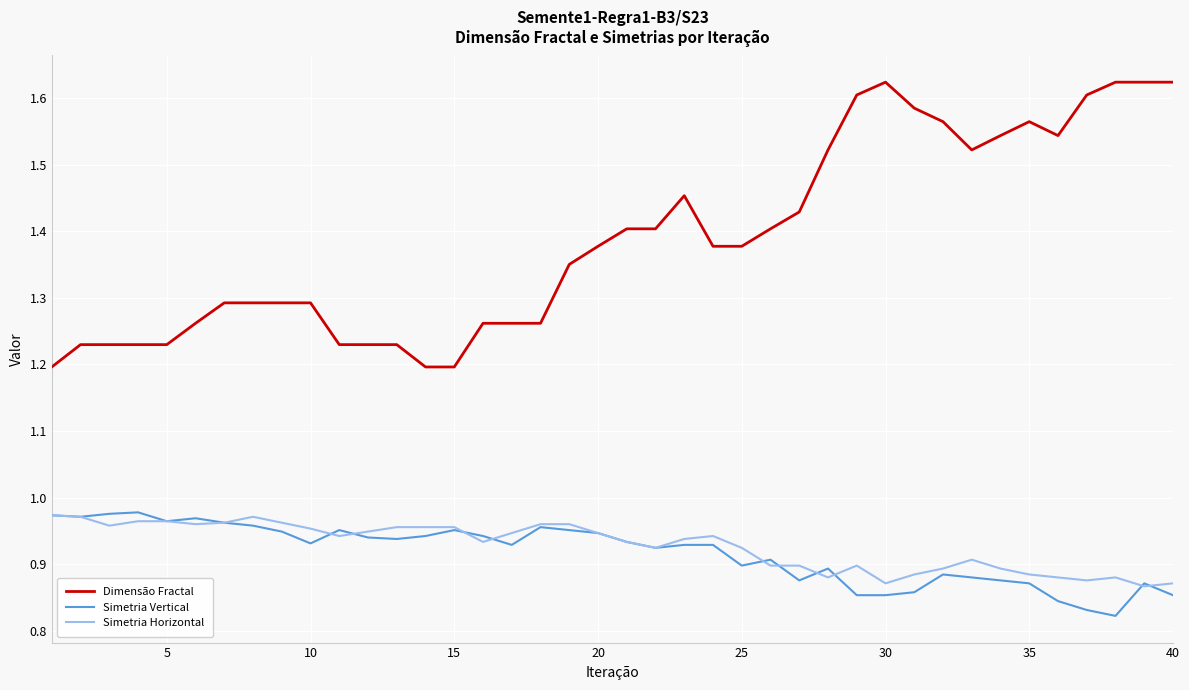

Which series has the largest range (max minus min)?

Dimensão Fractal